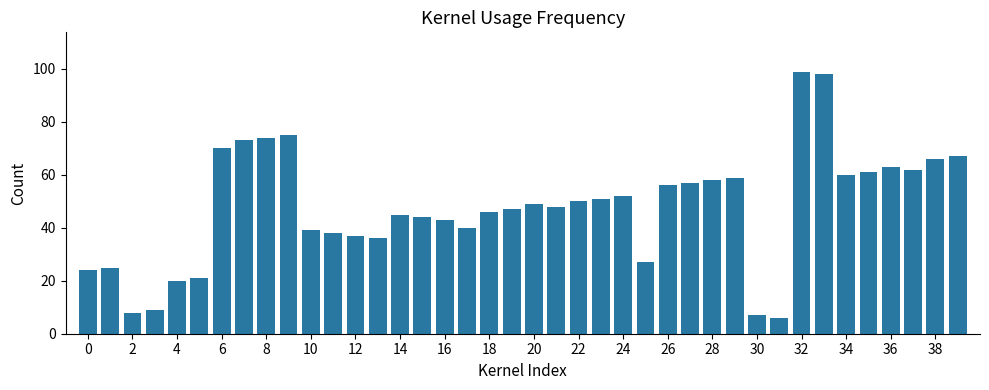

How many bars are there in total?

40